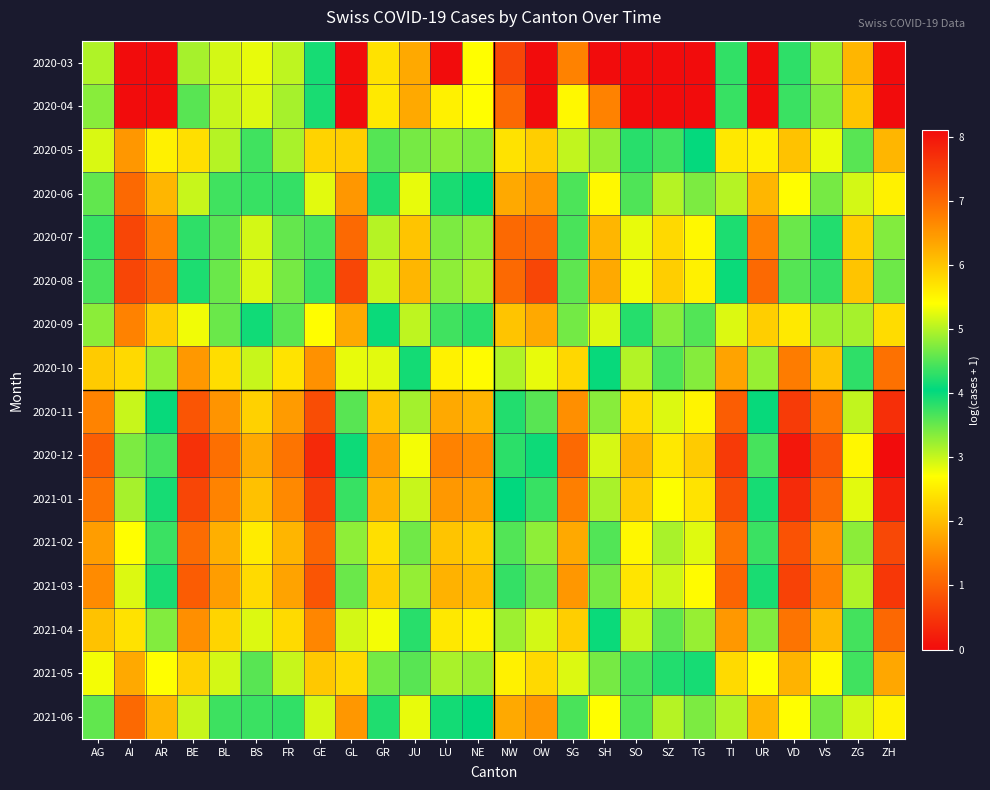

Reading right to left, transcribe all the data shown in this chart.

2020-03: ZH=0.0	ZG=1.9	VS=3.2	VD=4.3	UR=0.0	TI=4.3	TG=0.0	SZ=0.0	SO=0.0	SH=0.0	SG=1.4	OW=0.0	NW=0.7	NE=2.7	LU=0.0	JU=1.8	GR=2.4	GL=0.0	GE=4.2	FR=3.0	BS=2.8	BL=2.9	BE=3.2	AR=0.0	AI=0.0	AG=3.1
2020-04: ZH=0.0	ZG=2.1	VS=3.4	VD=4.4	UR=0.0	TI=4.3	TG=0.0	SZ=0.0	SO=0.0	SH=1.4	SG=2.6	OW=0.0	NW=1.1	NE=2.7	LU=2.6	JU=1.8	GR=2.5	GL=0.0	GE=4.2	FR=3.2	BS=2.9	BL=3.0	BE=3.6	AR=0.0	AI=0.0	AG=3.3
2020-05: ZH=6.2	ZG=3.6	VS=5.3	VD=6.0	UR=2.6	TI=5.6	TG=4.0	SZ=3.7	SO=4.3	SH=3.3	SG=5.1	OW=2.2	NW=2.4	NE=4.7	LU=4.8	JU=3.4	GR=4.5	GL=2.2	GE=5.9	FR=4.9	BS=4.4	BL=5.0	BE=5.7	AR=2.6	AI=1.6	AG=5.2
2020-06: ZH=5.5	ZG=2.9	VS=4.7	VD=5.4	UR=1.9	TI=5.0	TG=3.4	SZ=3.1	SO=3.6	SH=2.6	SG=4.5	OW=1.6	NW=1.8	NE=4.1	LU=4.2	JU=2.8	GR=3.9	GL=1.6	GE=5.3	FR=4.3	BS=3.8	BL=4.4	BE=5.1	AR=1.9	AI=1.1	AG=4.6
2020-07: ZH=4.7	ZG=2.2	VS=3.9	VD=4.6	UR=1.4	TI=4.2	TG=2.6	SZ=2.3	SO=2.8	SH=1.9	SG=3.7	OW=1.1	NW=1.1	NE=3.3	LU=3.4	JU=2.1	GR=3.1	GL=1.1	GE=4.4	FR=3.5	BS=2.9	BL=3.6	BE=4.3	AR=1.4	AI=0.7	AG=3.8
2020-08: ZH=4.6	ZG=2.1	VS=3.8	VD=4.5	UR=1.1	TI=4.1	TG=2.6	SZ=2.2	SO=2.8	SH=1.8	SG=3.6	OW=0.7	NW=1.1	NE=3.2	LU=3.3	JU=1.9	GR=3.0	GL=0.7	GE=4.3	FR=3.4	BS=2.9	BL=3.5	BE=4.2	AR=1.1	AI=0.7	AG=3.7
2020-09: ZH=5.8	ZG=3.2	VS=4.9	VD=5.6	UR=2.2	TI=5.2	TG=3.6	SZ=3.3	SO=3.9	SH=2.9	SG=4.7	OW=1.8	NW=2.1	NE=4.3	LU=4.4	JU=3.0	GR=4.1	GL=1.8	GE=5.4	FR=4.5	BS=4.0	BL=4.6	BE=5.3	AR=2.2	AI=1.4	AG=4.8
2020-10: ZH=6.9	ZG=4.3	VS=6.0	VD=6.8	UR=3.3	TI=6.4	TG=4.8	SZ=4.5	SO=5.0	SH=4.0	SG=5.8	OW=2.8	NW=3.1	NE=5.4	LU=5.5	JU=4.2	GR=5.3	GL=2.8	GE=6.6	FR=5.7	BS=5.1	BL=5.8	BE=6.5	AR=3.3	AI=2.3	AG=5.9
2020-11: ZH=7.7	ZG=5.1	VS=6.8	VD=7.6	UR=4.0	TI=7.1	TG=5.5	SZ=5.2	SO=5.8	SH=4.8	SG=6.6	OW=3.6	NW=3.9	NE=6.2	LU=6.3	JU=4.9	GR=6.0	GL=3.6	GE=7.3	FR=6.5	BS=5.9	BL=6.5	BE=7.2	AR=4.0	AI=3.0	AG=6.7
2020-12: ZH=8.1	ZG=5.5	VS=7.2	VD=8.0	UR=4.4	TI=7.6	TG=5.9	SZ=5.6	SO=6.2	SH=5.2	SG=7.0	OW=4.0	NW=4.3	NE=6.6	LU=6.7	JU=5.3	GR=6.4	GL=4.0	GE=7.8	FR=6.9	BS=6.3	BL=6.9	BE=7.7	AR=4.4	AI=3.4	AG=7.1
2021-01: ZH=7.9	ZG=5.2	VS=7.0	VD=7.7	UR=4.2	TI=7.3	TG=5.7	SZ=5.4	SO=5.9	SH=4.9	SG=6.8	OW=3.8	NW=4.0	NE=6.4	LU=6.5	JU=5.1	GR=6.2	GL=3.8	GE=7.5	FR=6.6	BS=6.1	BL=6.7	BE=7.4	AR=4.2	AI=3.2	AG=6.9
2021-02: ZH=7.4	ZG=4.8	VS=6.5	VD=7.3	UR=3.7	TI=6.9	TG=5.2	SZ=4.9	SO=5.5	SH=4.5	SG=6.3	OW=3.3	NW=3.6	NE=5.9	LU=6.0	JU=4.6	GR=5.7	GL=3.3	GE=7.1	FR=6.2	BS=5.6	BL=6.2	BE=7.0	AR=3.7	AI=2.7	AG=6.4
2021-03: ZH=7.6	ZG=5.0	VS=6.7	VD=7.5	UR=3.9	TI=7.1	TG=5.4	SZ=5.1	SO=5.7	SH=4.7	SG=6.5	OW=3.5	NW=3.8	NE=6.1	LU=6.2	JU=4.8	GR=5.9	GL=3.5	GE=7.3	FR=6.4	BS=5.8	BL=6.4	BE=7.2	AR=3.9	AI=2.9	AG=6.6
2021-04: ZH=7.0	ZG=4.4	VS=6.1	VD=6.9	UR=3.4	TI=6.5	TG=4.9	SZ=4.6	SO=5.1	SH=4.1	SG=5.9	OW=2.9	NW=3.2	NE=5.5	LU=5.6	JU=4.3	GR=5.4	GL=2.9	GE=6.7	FR=5.8	BS=5.2	BL=5.9	BE=6.6	AR=3.4	AI=2.4	AG=6.0
2021-05: ZH=6.3	ZG=3.7	VS=5.5	VD=6.2	UR=2.7	TI=5.8	TG=4.2	SZ=3.9	SO=4.4	SH=3.4	SG=5.2	OW=2.3	NW=2.6	NE=4.9	LU=4.9	JU=3.6	GR=4.7	GL=2.3	GE=6.0	FR=5.1	BS=4.5	BL=5.2	BE=5.9	AR=2.7	AI=1.8	AG=5.4
2021-06: ZH=5.5	ZG=2.9	VS=4.7	VD=5.4	UR=1.9	TI=5.0	TG=3.4	SZ=3.1	SO=3.6	SH=2.7	SG=4.4	OW=1.6	NW=1.8	NE=4.1	LU=4.2	JU=2.8	GR=3.9	GL=1.6	GE=5.2	FR=4.3	BS=3.7	BL=4.4	BE=5.1	AR=1.9	AI=1.1	AG=4.6